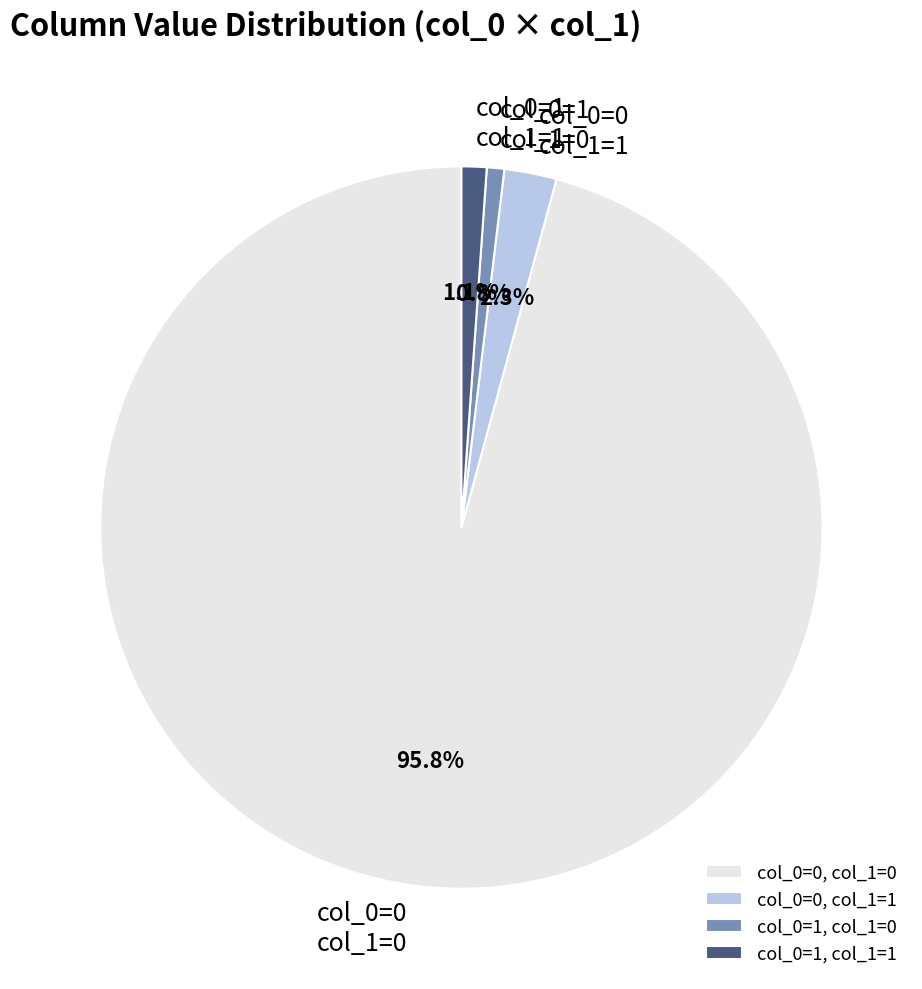

To the nearest percent, what percentage of the pie is col_0=1, col_1=0?

1%